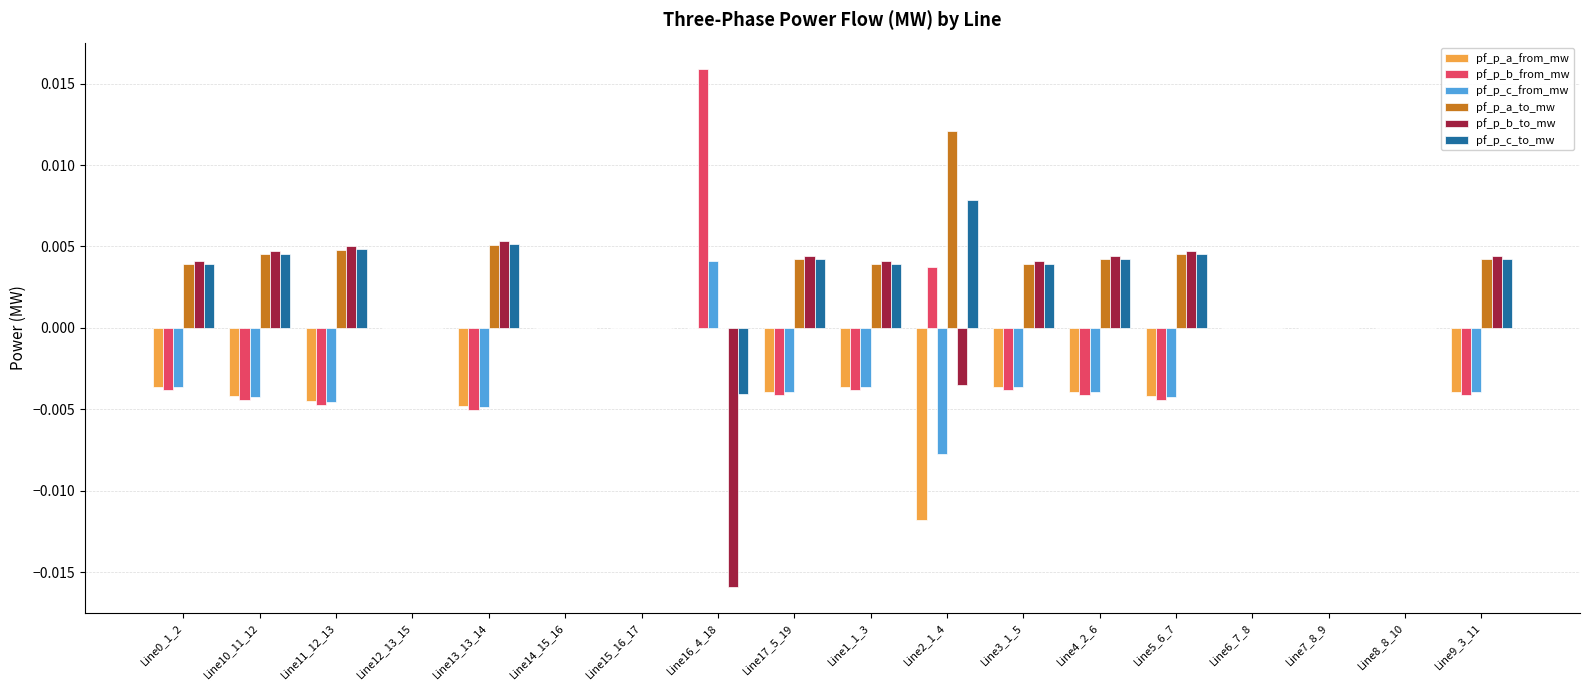

What is the sum of all pf_p_a_from_mw values?

-0.1